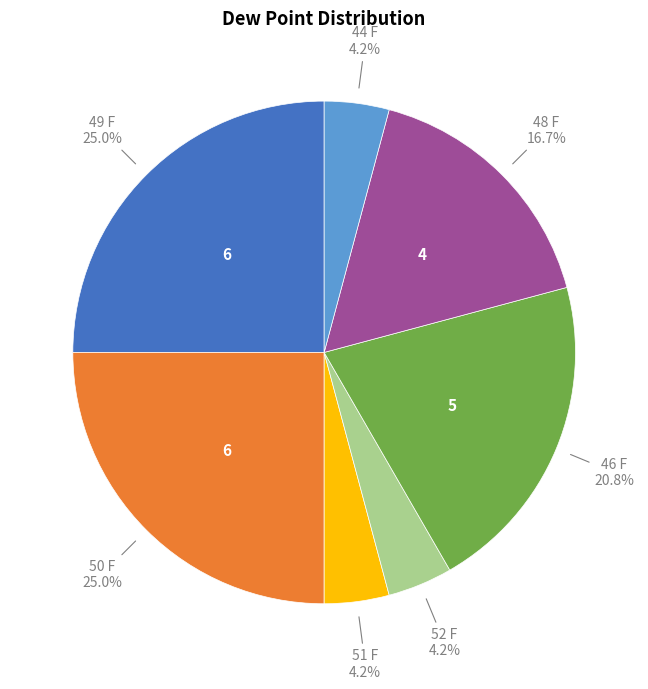

Does any single category account for the majority?

No